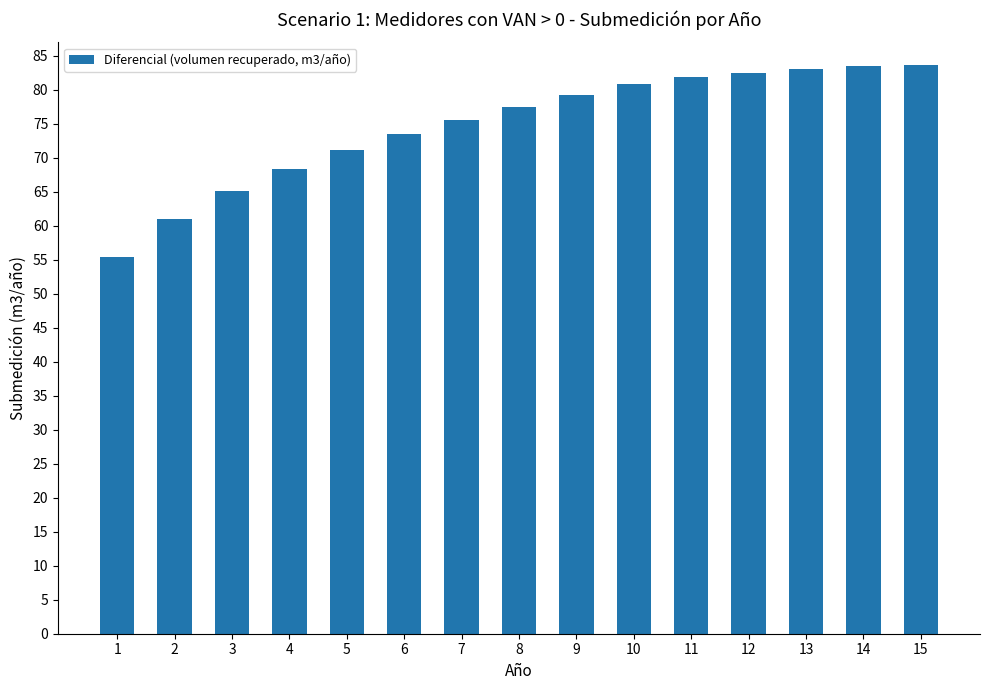

What is the change in value from 2 to 10?

+19.8